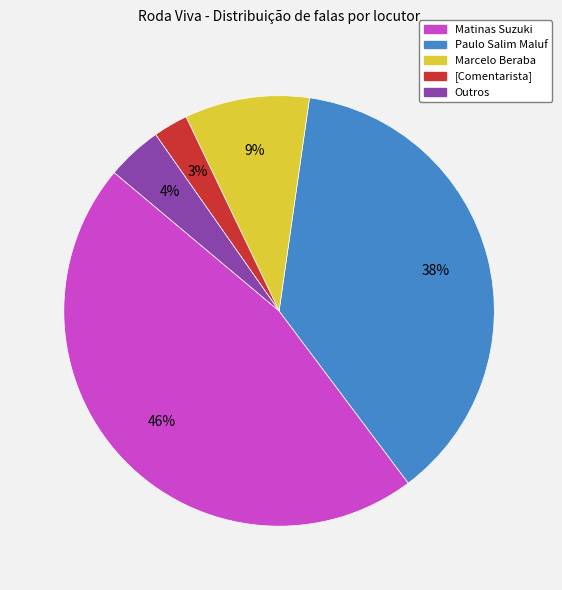

To the nearest percent, what is the average slice percentage?

20%